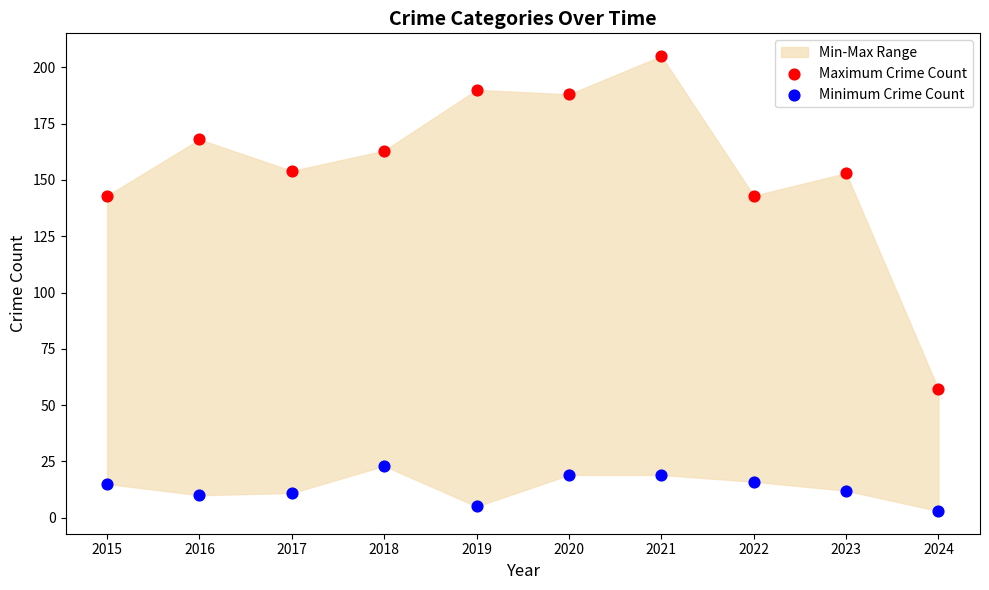

Across all data points, what is the range of Y values (max minus min)?

202